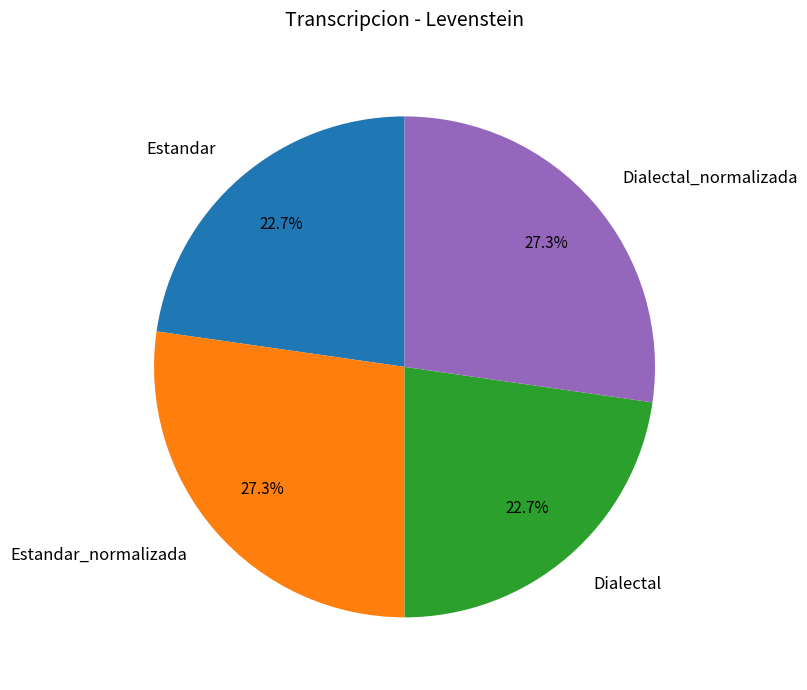

What is the ratio of the value at Estandar_normalizada to the value at Estandar?

1.2